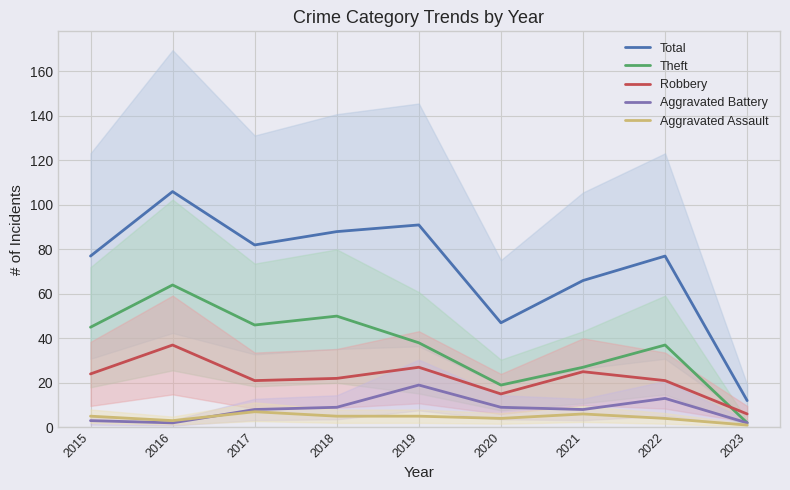

Does the chart have visible grid lines?

Yes